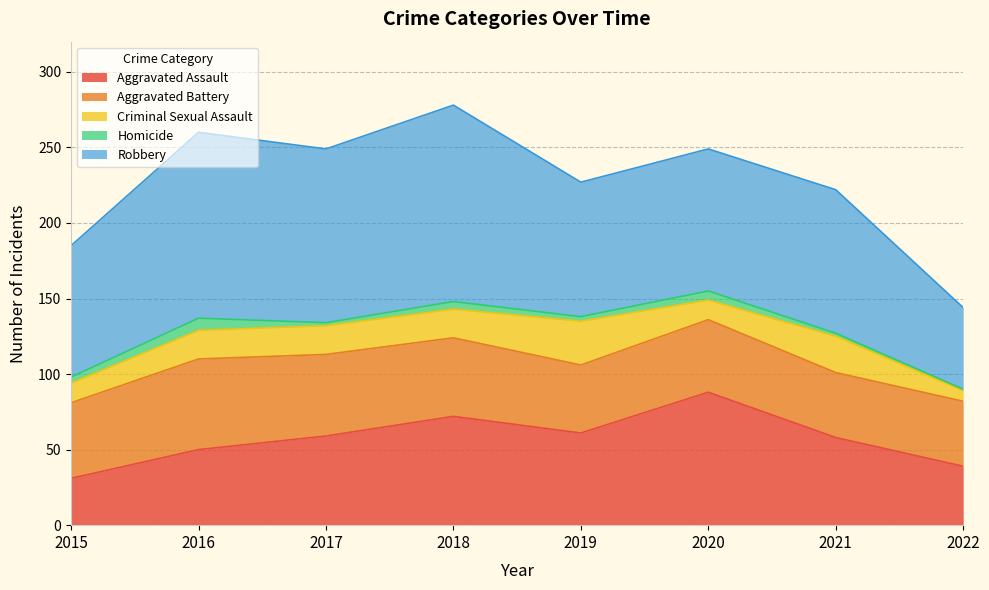

In Homicide, how many points are lower than both neighbors (excluding endpoints)?

2